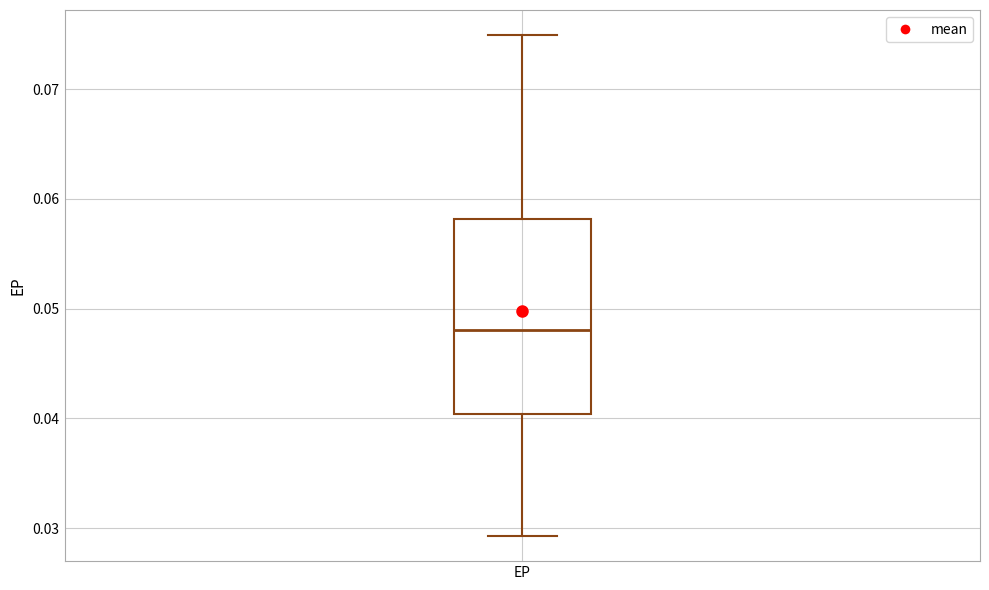

Where is the lower edge of the box for EP on the y-axis? The values are not printed on the chart, so give them approximately, as read against the axis.

0.040